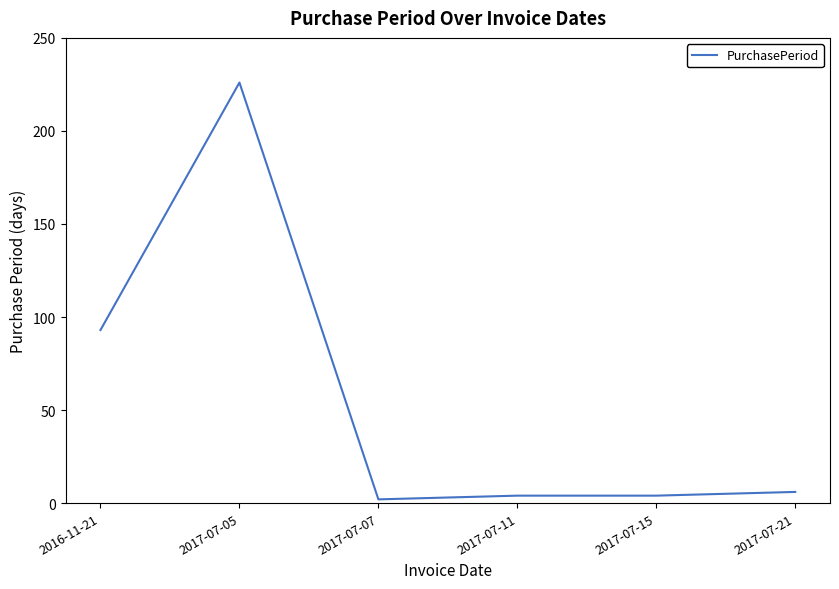

What is the change in value from 2016-11-21 to 2017-07-21?

-87